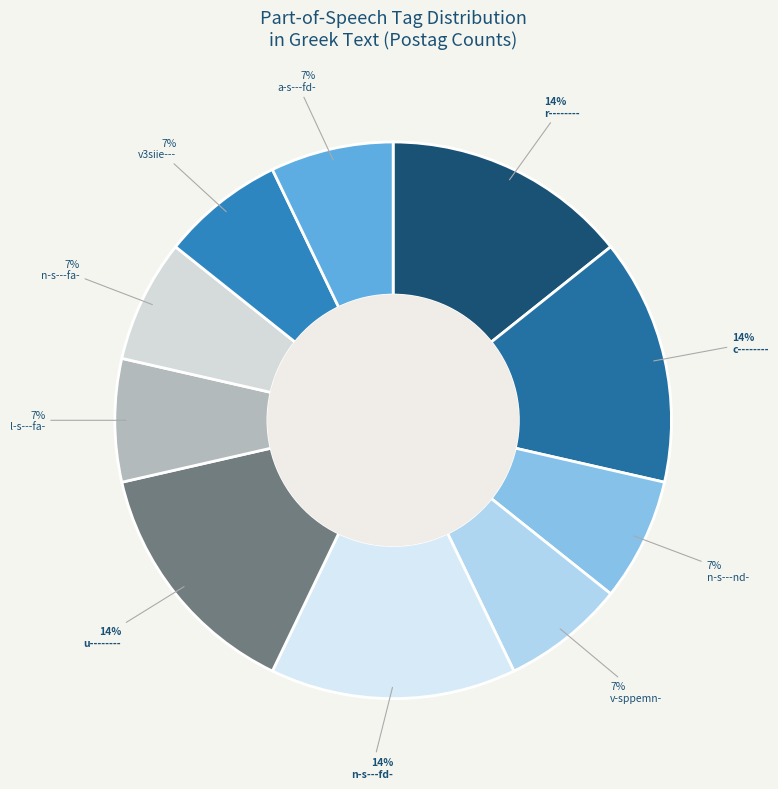

Approximately how many times larger is the value at l-s---fa- compared to r--------?

0.5